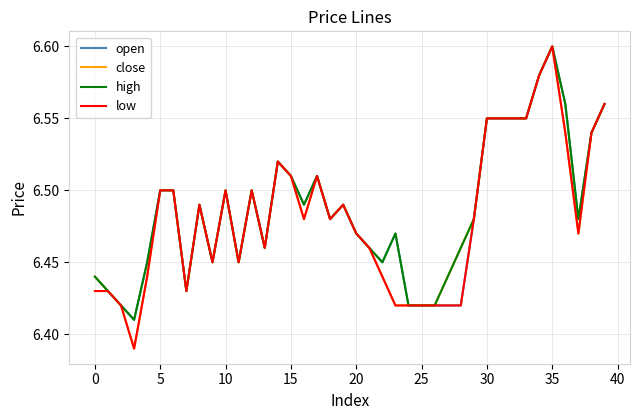

How many series are shown in this chart?

4